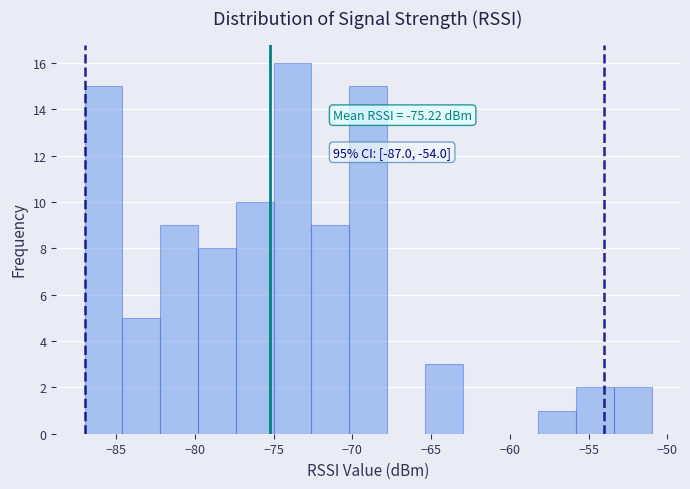

Which range on the x-axis has the tallest bar?

-75.0 to -72.6